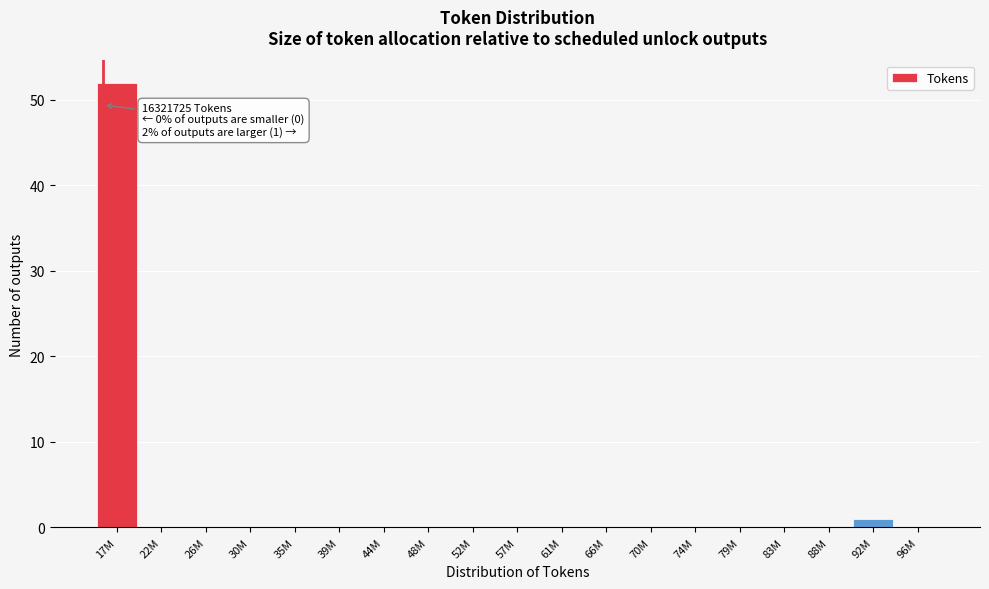

Reading left to right, extract all data points from this chart.

17M=52	22M=0	26M=0	30M=0	35M=0	39M=0	44M=0	48M=0	52M=0	57M=0	61M=0	66M=0	70M=0	74M=0	79M=0	83M=0	88M=0	92M=1	96M=0